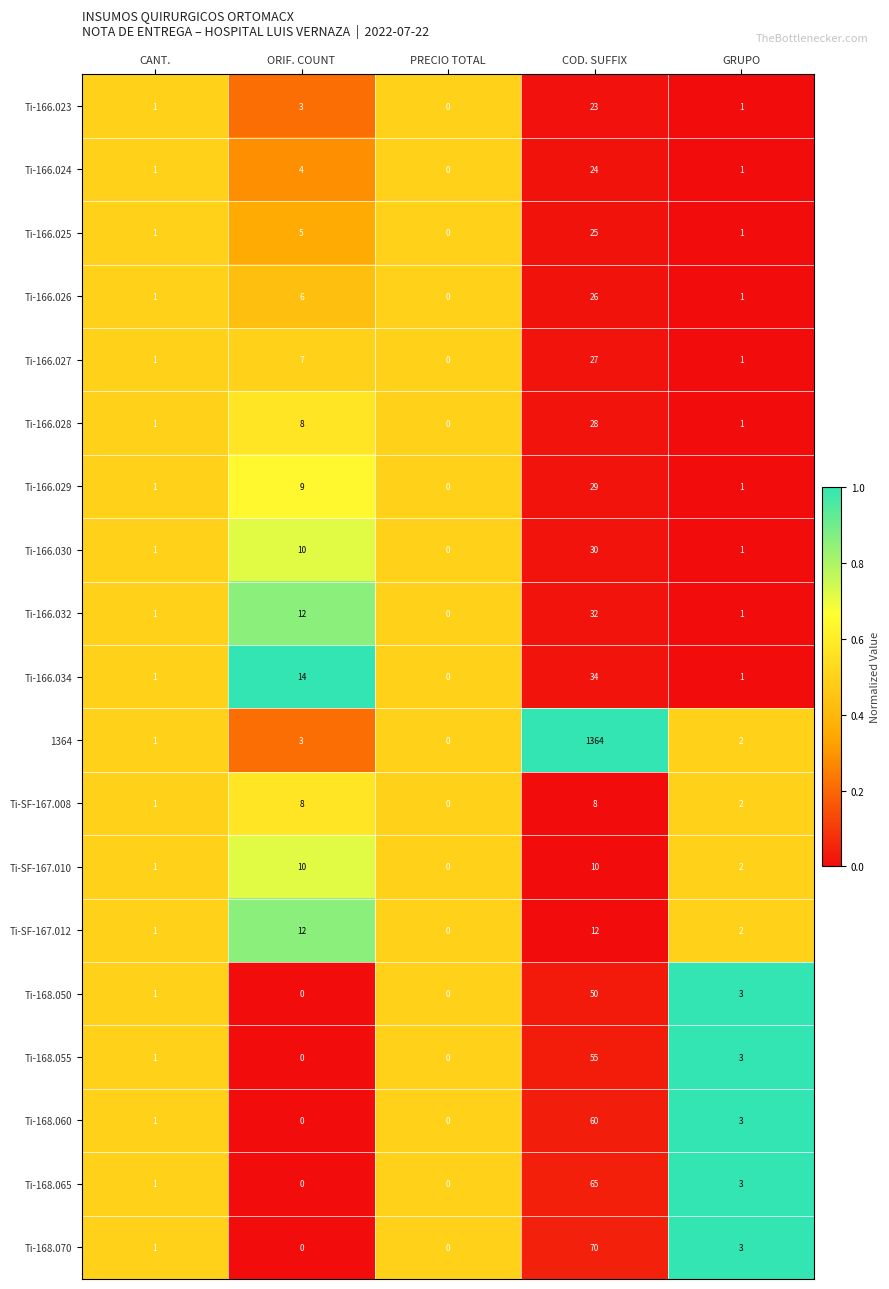

Rank the series by their maximum value, from highest to lowest.

1364, Ti-168.070, Ti-168.065, Ti-168.060, Ti-168.055, Ti-168.050, Ti-166.034, Ti-166.032, Ti-166.030, Ti-166.029, Ti-166.028, Ti-166.027, Ti-166.026, Ti-166.025, Ti-166.024, Ti-166.023, Ti-SF-167.012, Ti-SF-167.010, Ti-SF-167.008